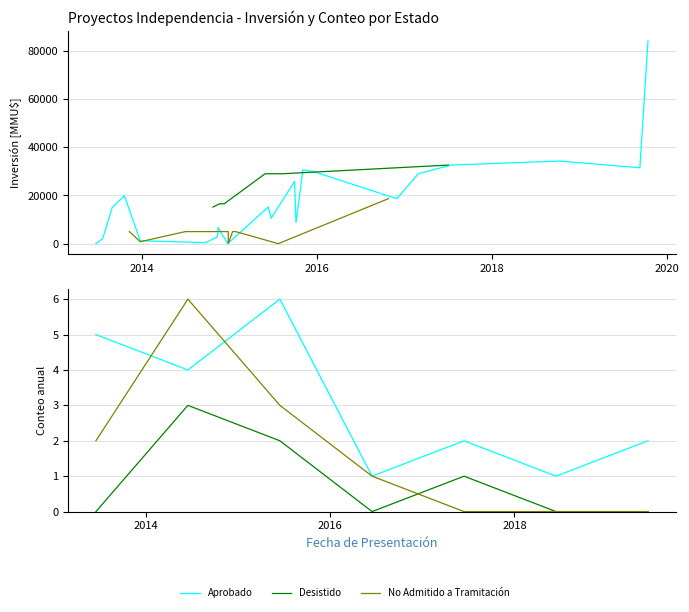

List the series in order of their overall mean, lowest first.

Desistido, No Admitido a Tramitación, Aprobado